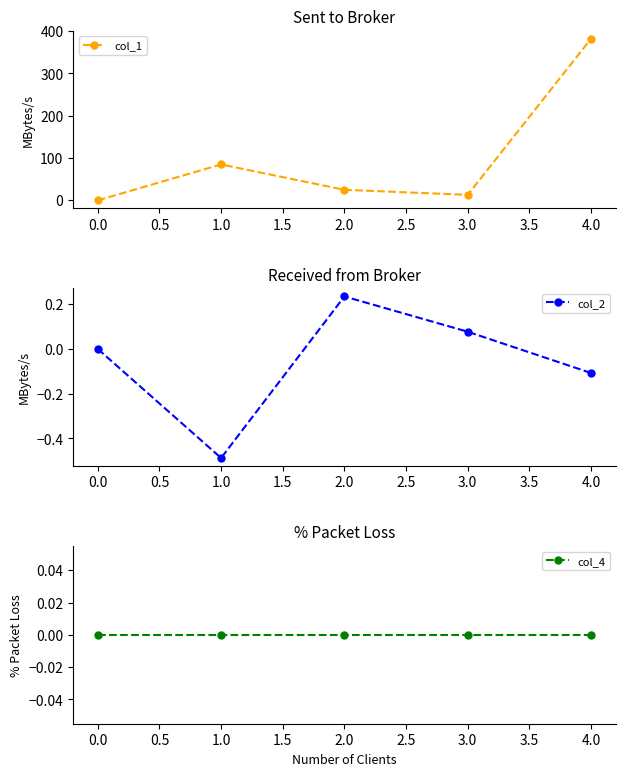

True or false: col_2 and col_1 cross at least once.

False